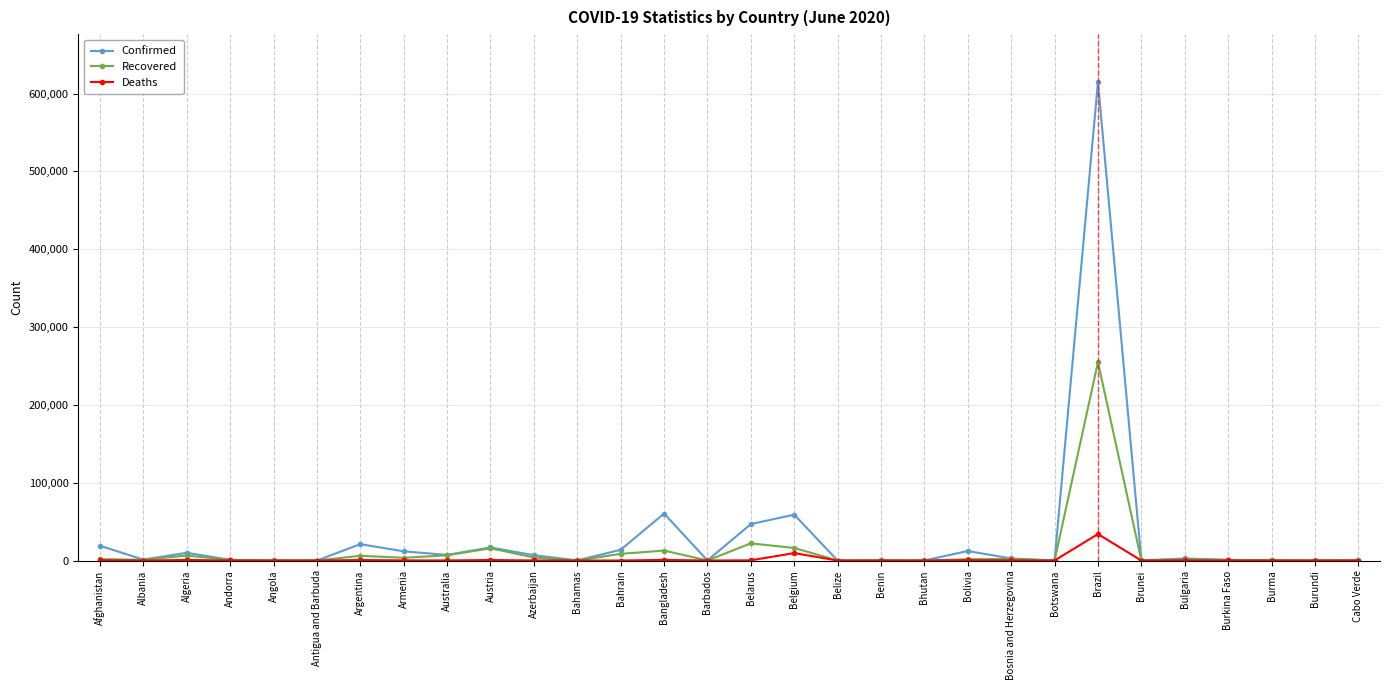

List the series in order of their peak value, lowest first.

Deaths, Recovered, Confirmed